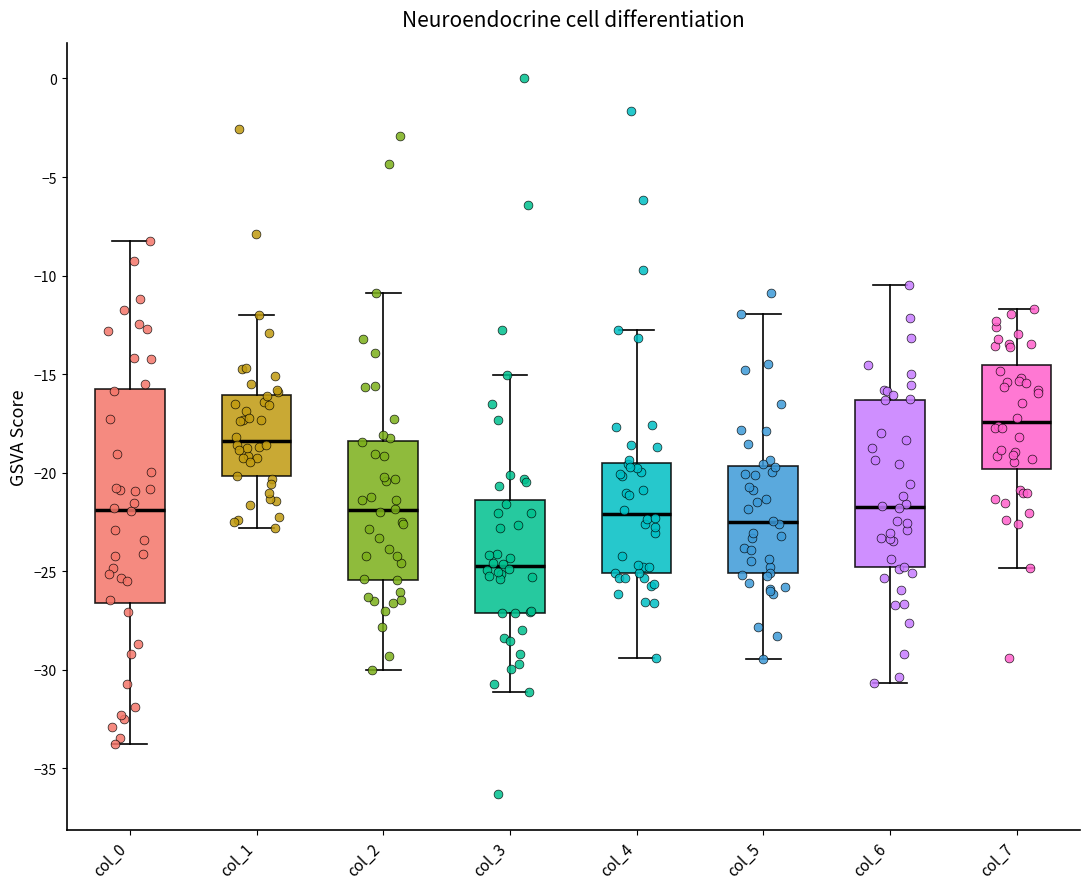

Which box's median line is the lowest?

col_3